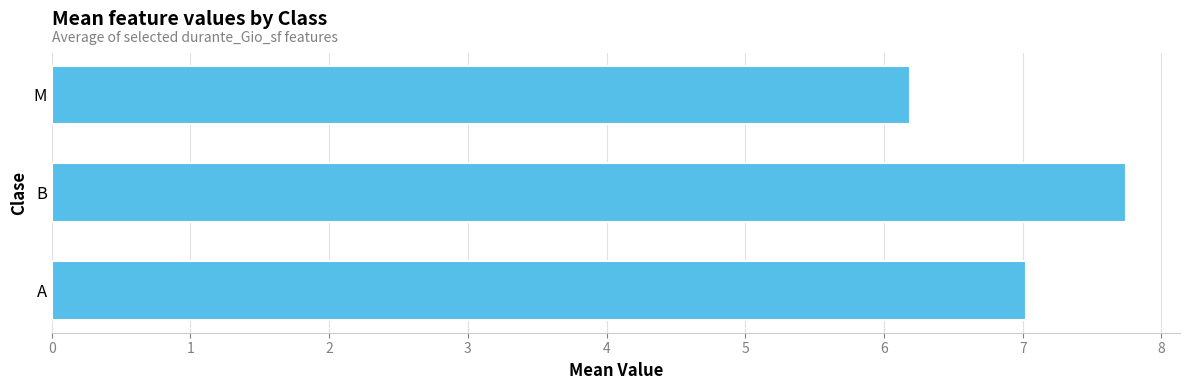

The chart shows a value of 7.0 at A. True or false?

True